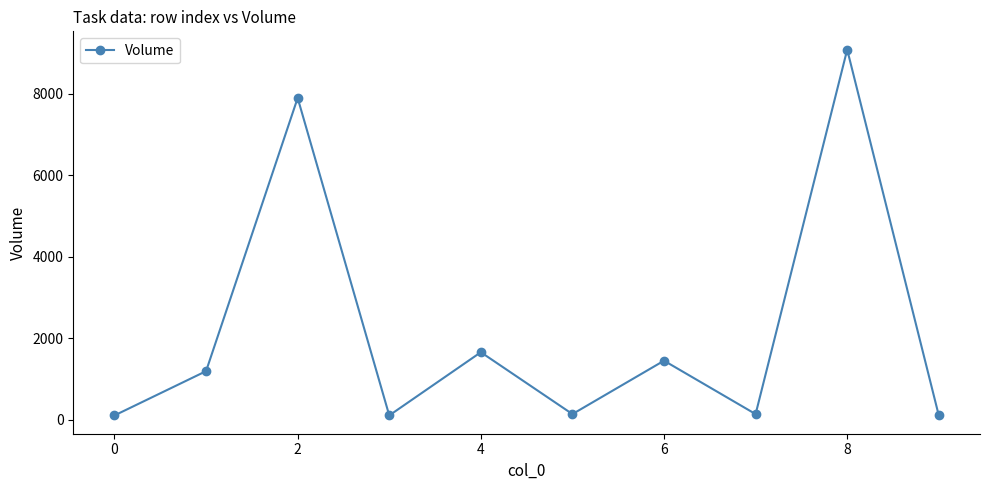

How many points are higher than both their immediate neighbors (excluding endpoints)?

4